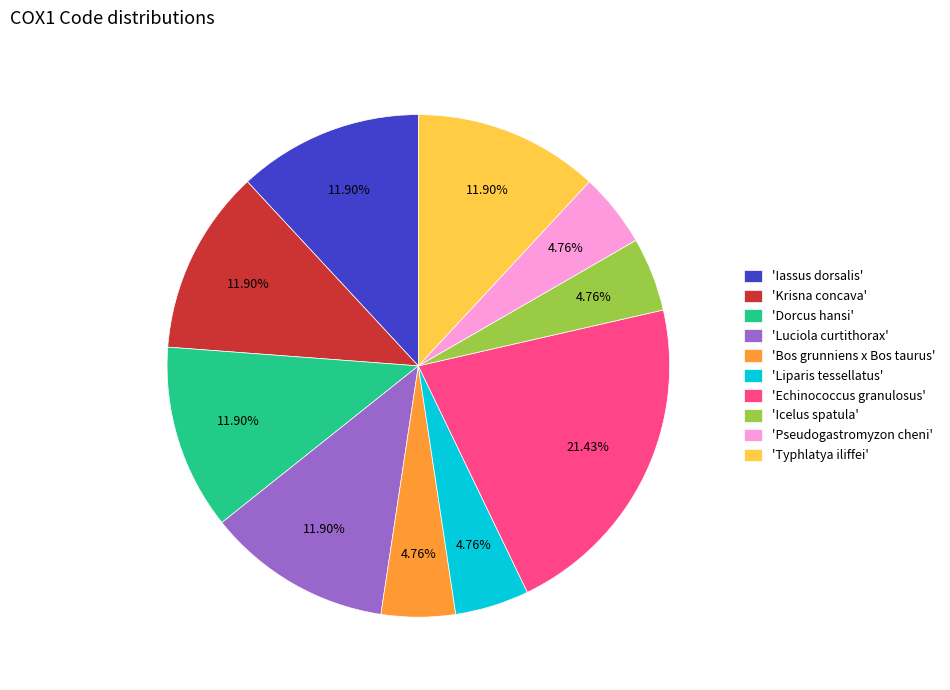

Approximately how many times larger is the value at 'Luciola curtithorax' compared to 'Echinococcus granulosus'?

0.6